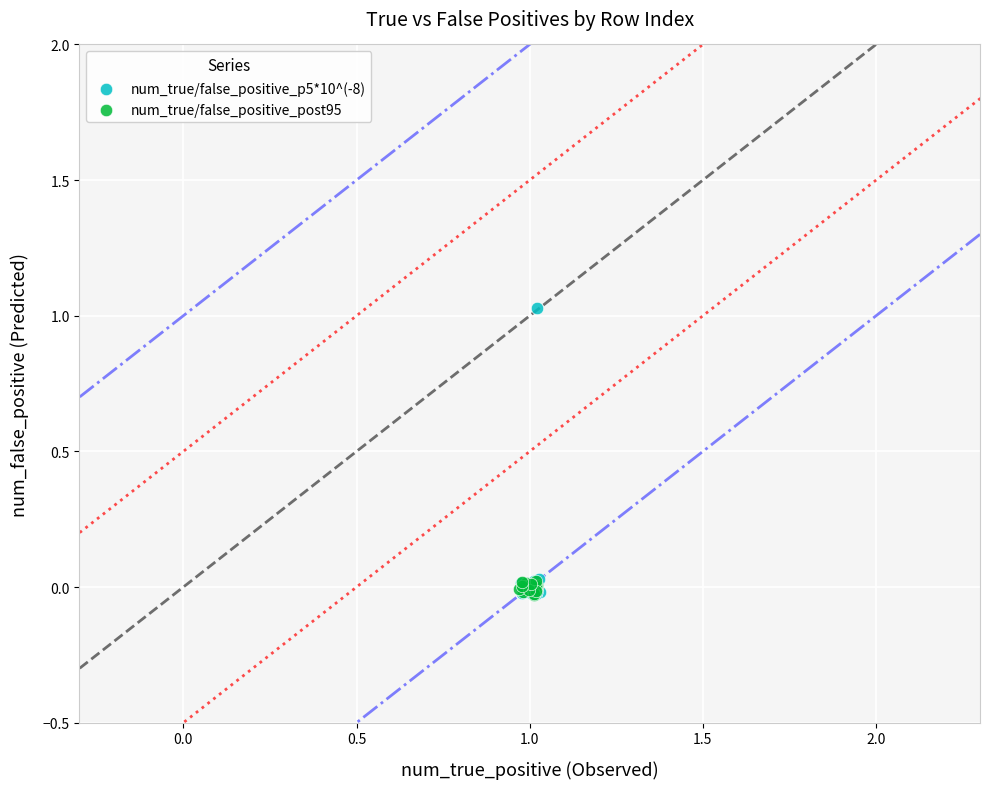

Which series has the widest spread of Y values?

num_true/false_positive_p5*10^(-8)